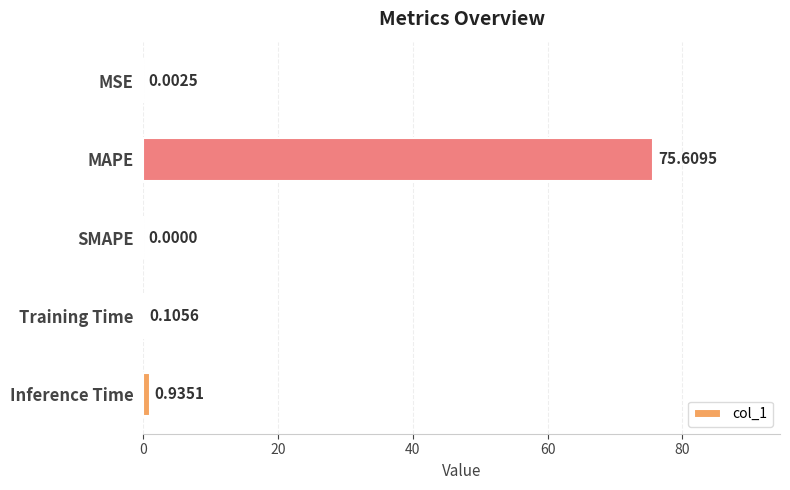

Between Training Time and SMAPE, which is larger?

Training Time